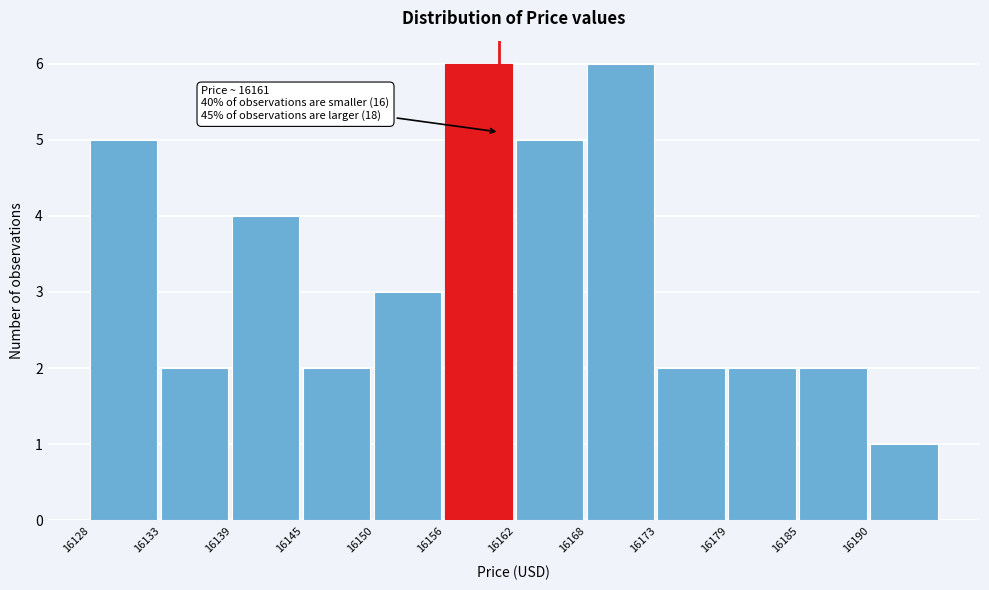

Reading left to right, list all the values displayed in this chart.

5	2	4	2	3	6	5	6	2	2	2	1